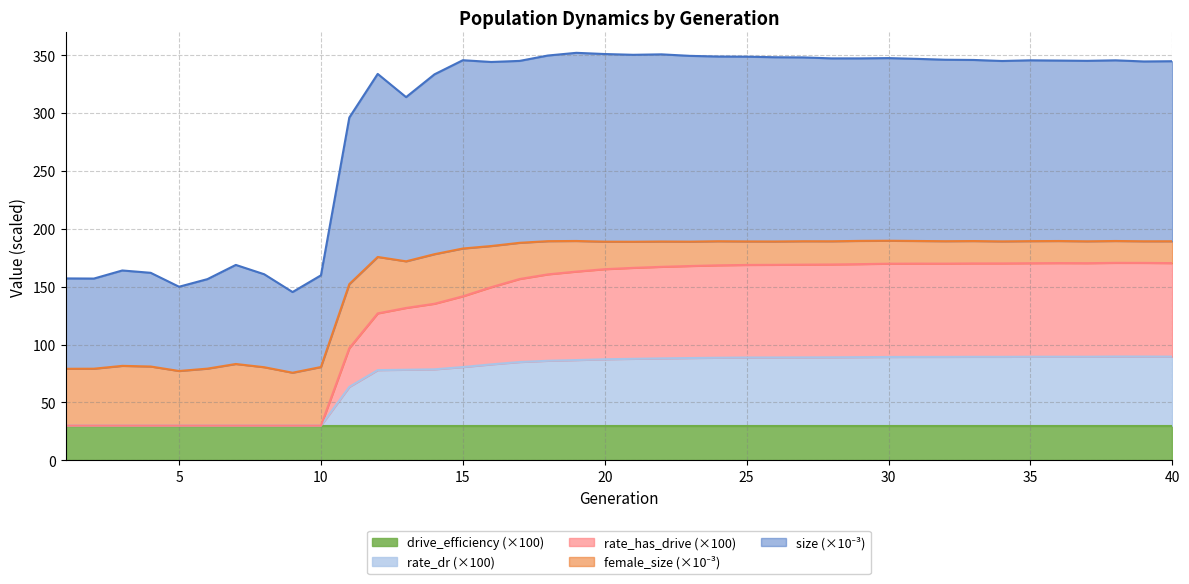

How many categories are shown in the chart?

40